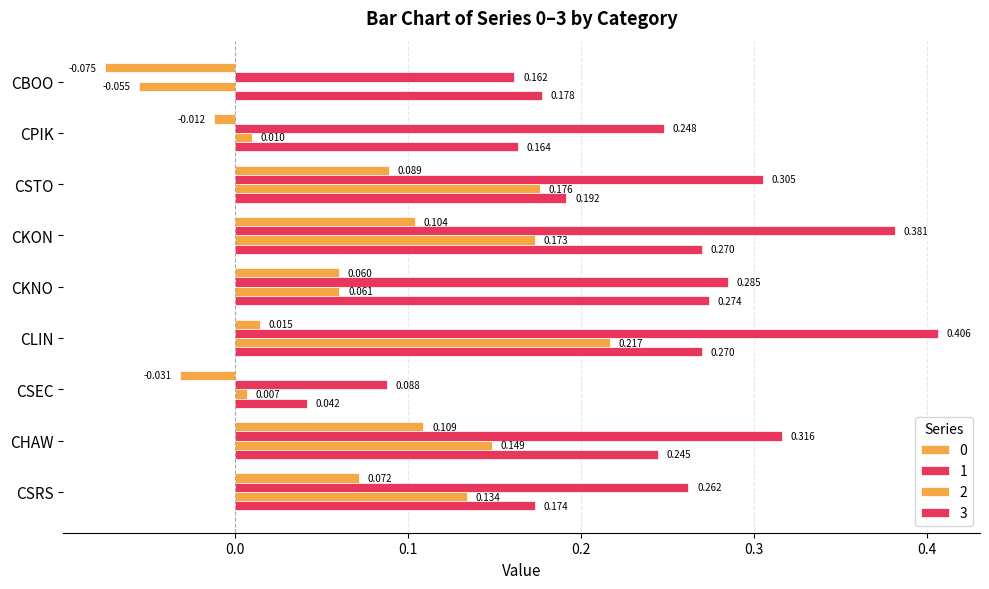

How many positive values does the 0 series have?

6